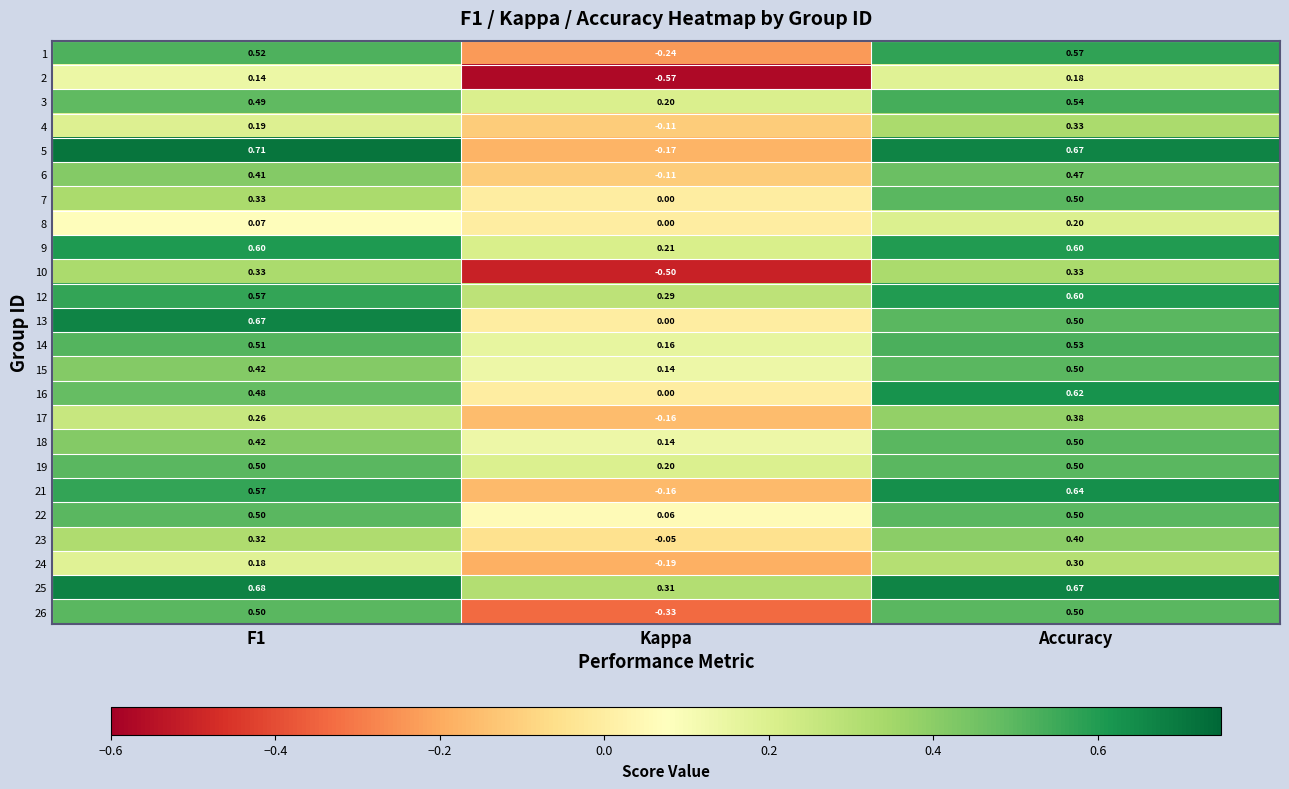

At which label does 4 reach its minimum?

Kappa